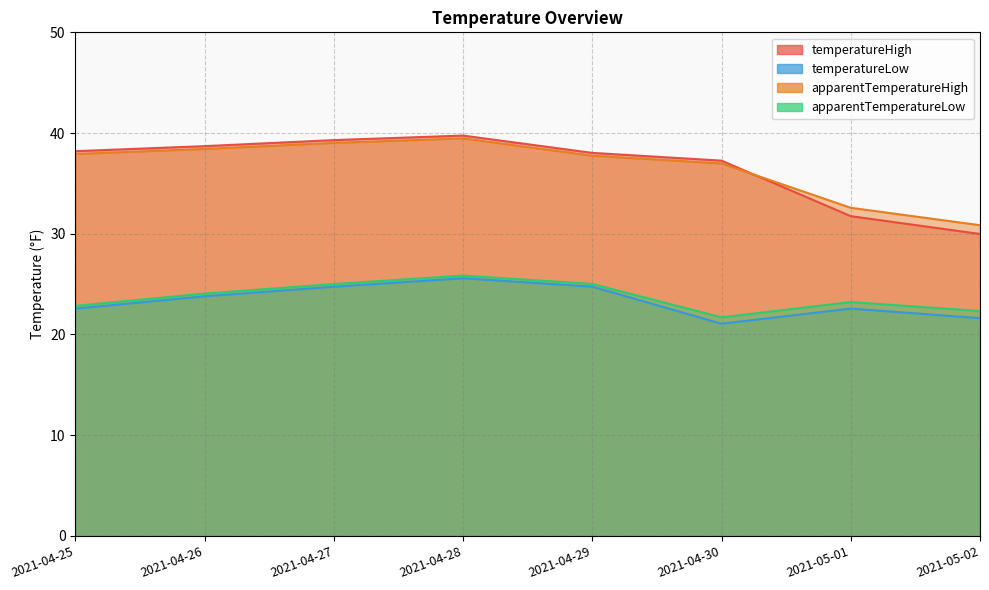

What is the minimum value shown in the chart?

21.1